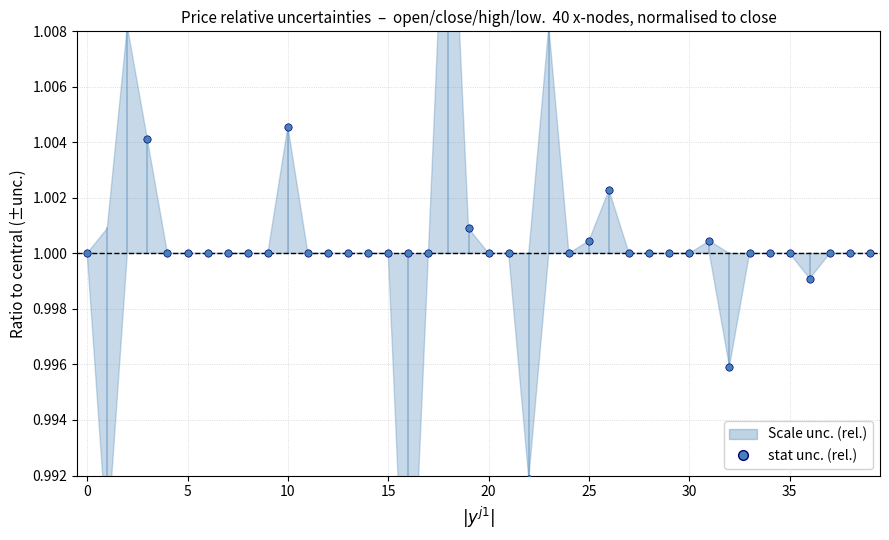

Which has a higher value, 16 or 20?

16